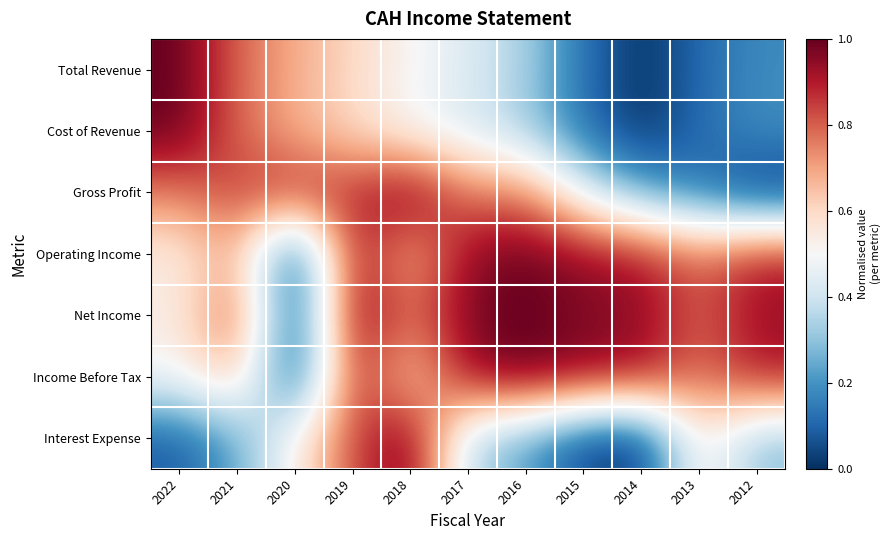

Which has a higher value, 2013 or 2012?

2012